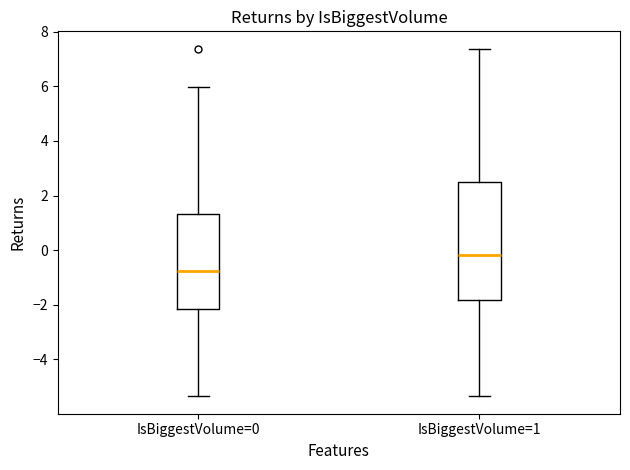

Which box has the highest median line?

IsBiggestVolume=1